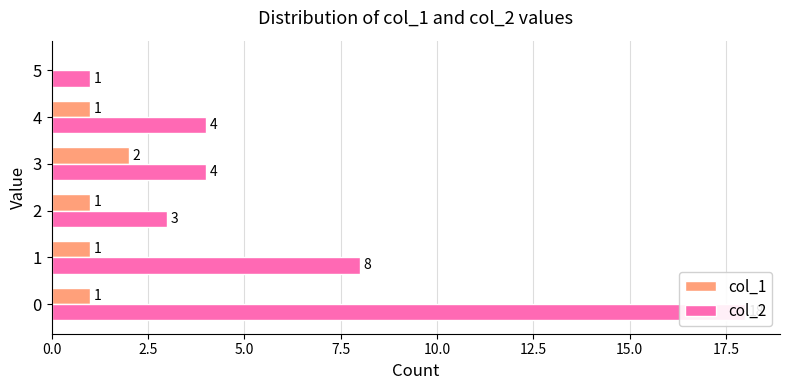

How many series are shown in this chart?

2